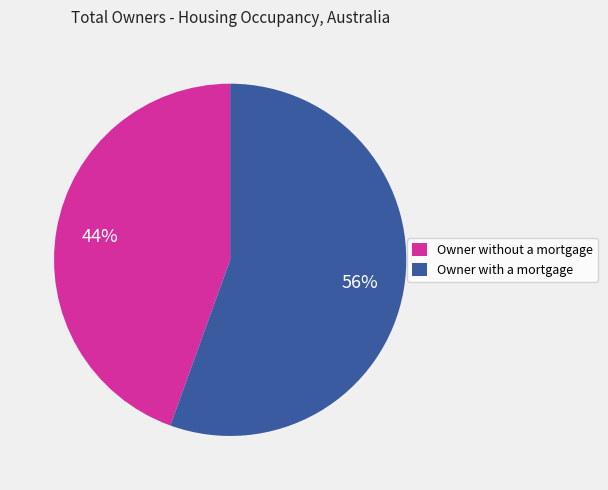

To the nearest percent, what is the average slice percentage?

50%